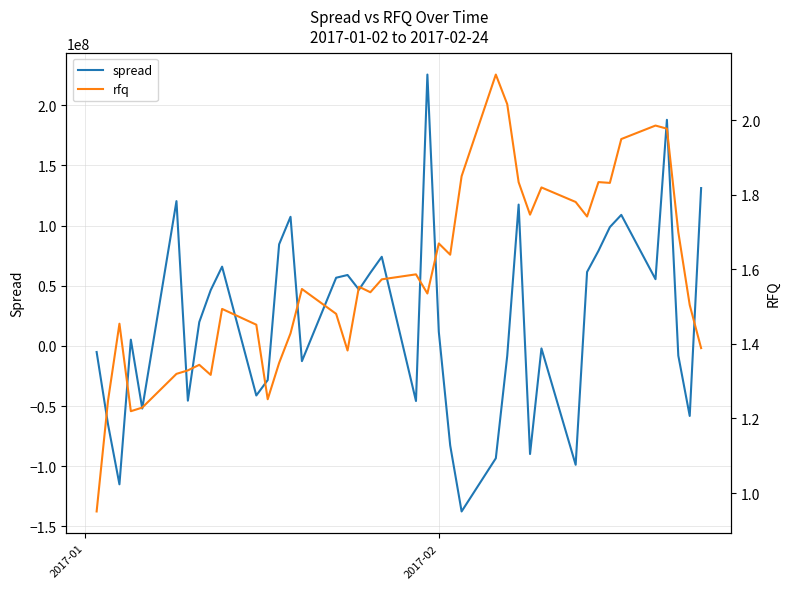

True or false: rfq and spread intersect in this chart.

True